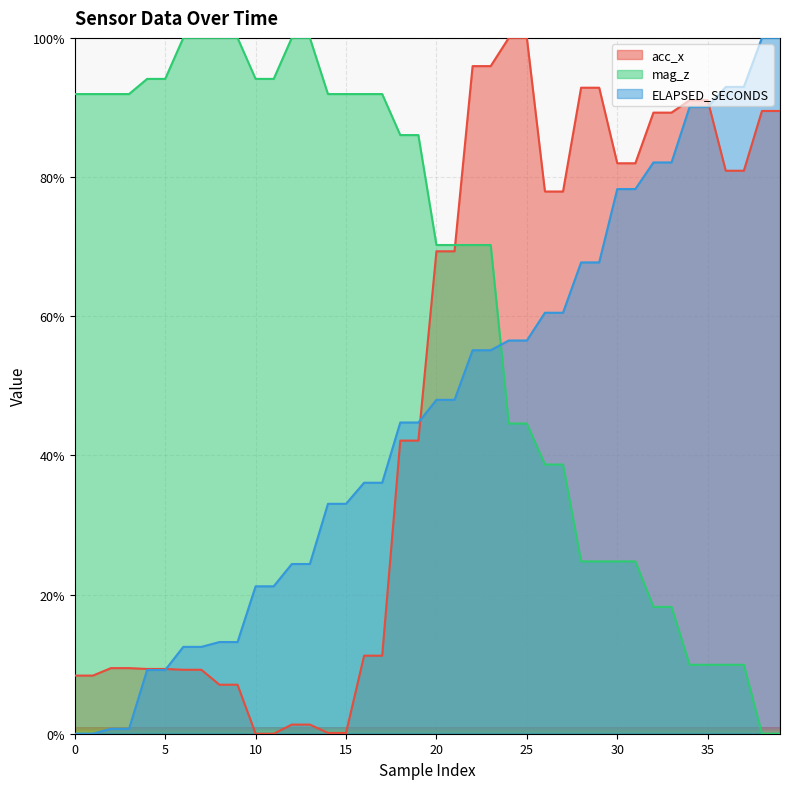

What is the difference between the highest and lowest values at 20?

22.2